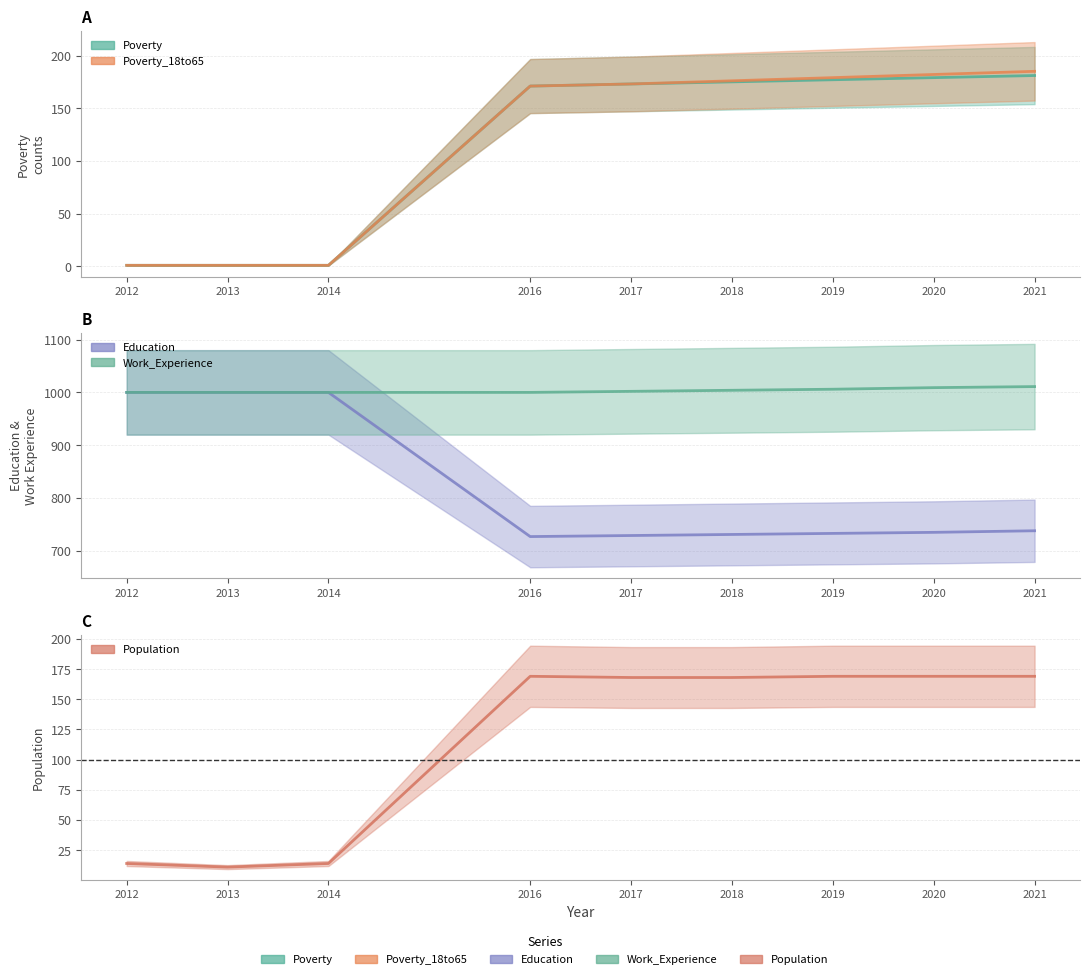

Reading left to right, extract all data points from this chart.

Poverty: 2012=1	2013=1	2014=1	2016=171	2017=173	2018=175	2019=177	2020=179	2021=181
Poverty_18to65: 2012=1	2013=1	2014=1	2016=171	2017=173	2018=176	2019=179	2020=182	2021=185
Education: 2012=1000	2013=1000	2014=1000	2016=727	2017=729	2018=731	2019=733	2020=735	2021=738
Work_Experience: 2012=1000	2013=1000	2014=1000	2016=1000	2017=1002	2018=1004	2019=1006	2020=1009	2021=1011
Population: 2012=14	2013=11	2014=14	2016=169	2017=168	2018=168	2019=169	2020=169	2021=169